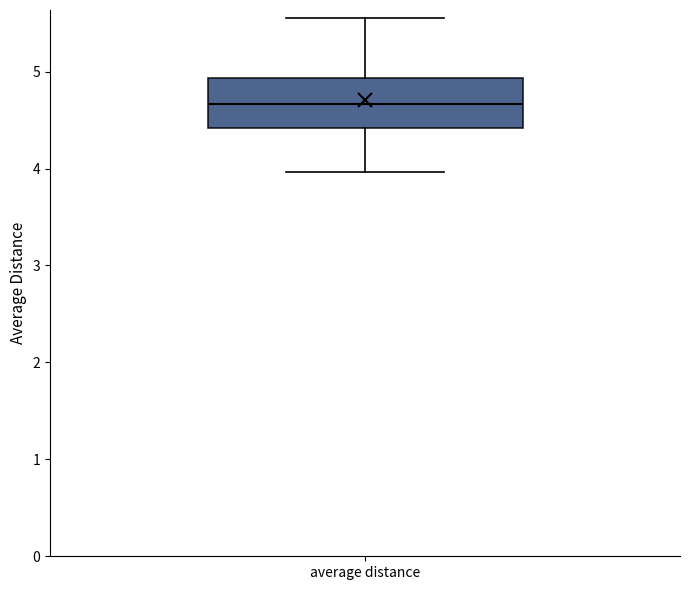

Read this box plot against the y-axis: the position of the median line, the range covered by the box, and the ends of both whiskers. The values are not printed on the chart, so give them approximately, as read against the axis.

median 4.7, box 4.4 to 4.9, whiskers 4.0 to 5.6